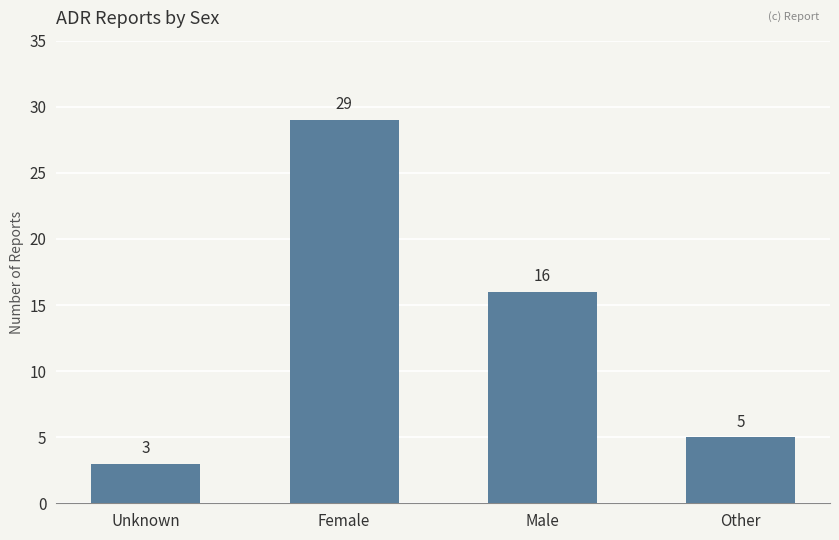

Reading right to left, list all the values displayed in this chart.

5	16	29	3